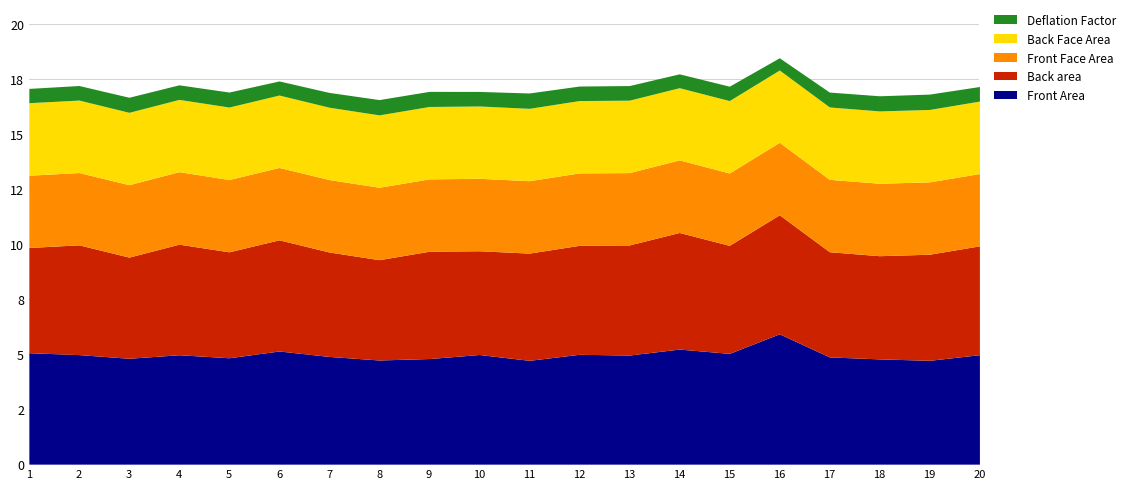

Does the chart have visible grid lines?

Yes